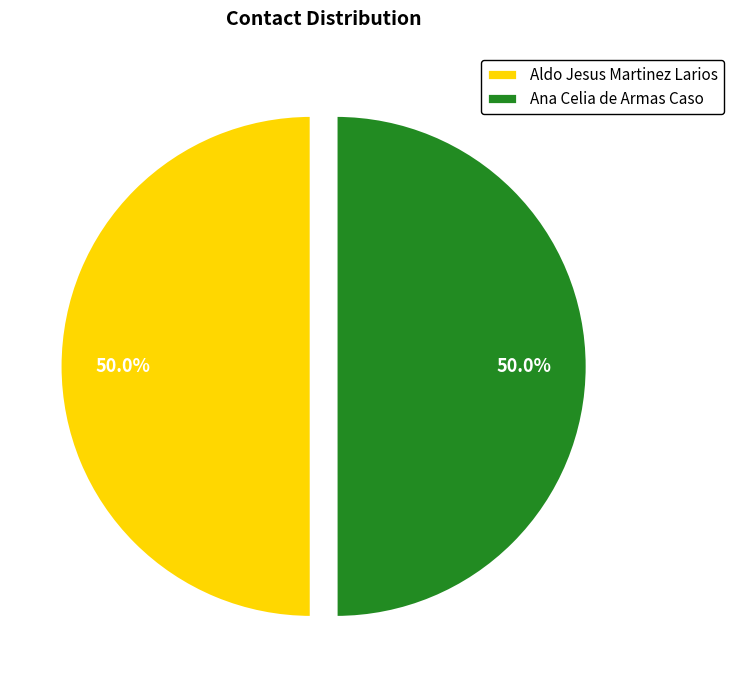

What percentage is the Ana Celia de Armas Caso slice, to the nearest percent?

50%